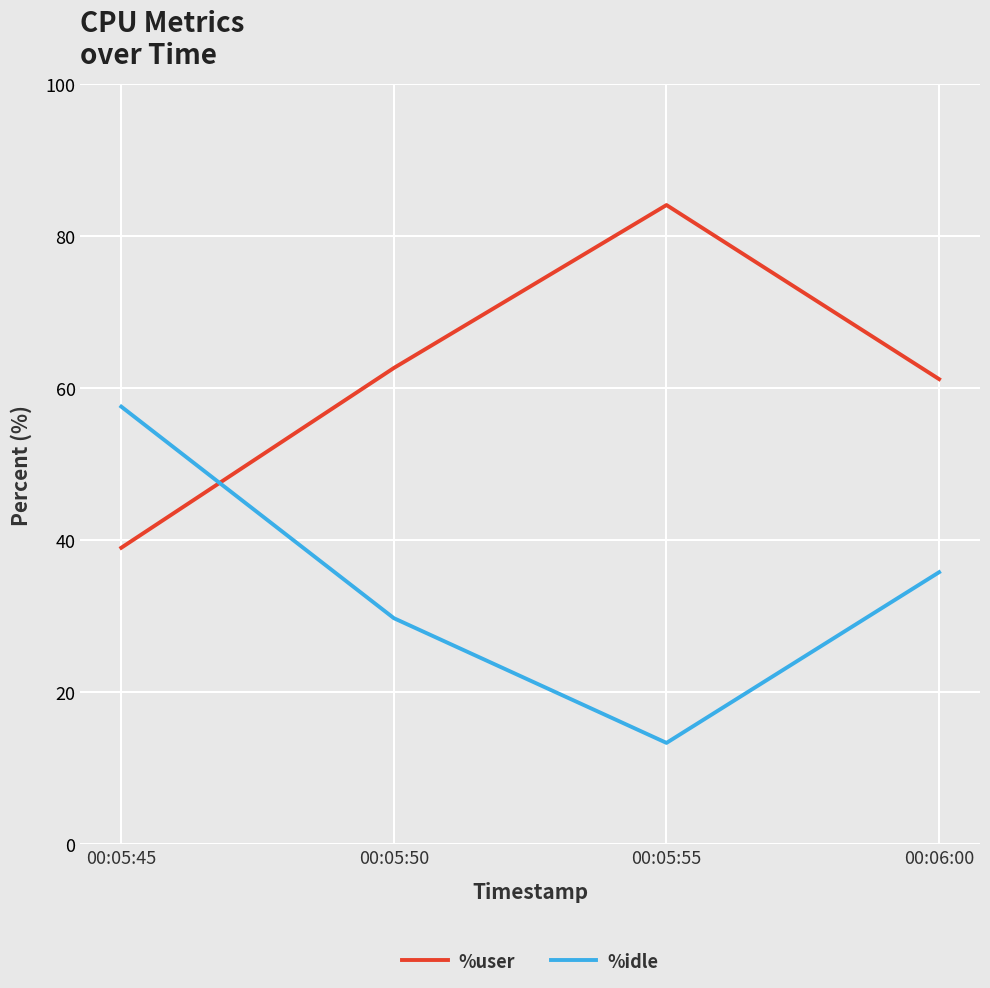

What is the approximate value of %idle at 00:05:50?

29.8